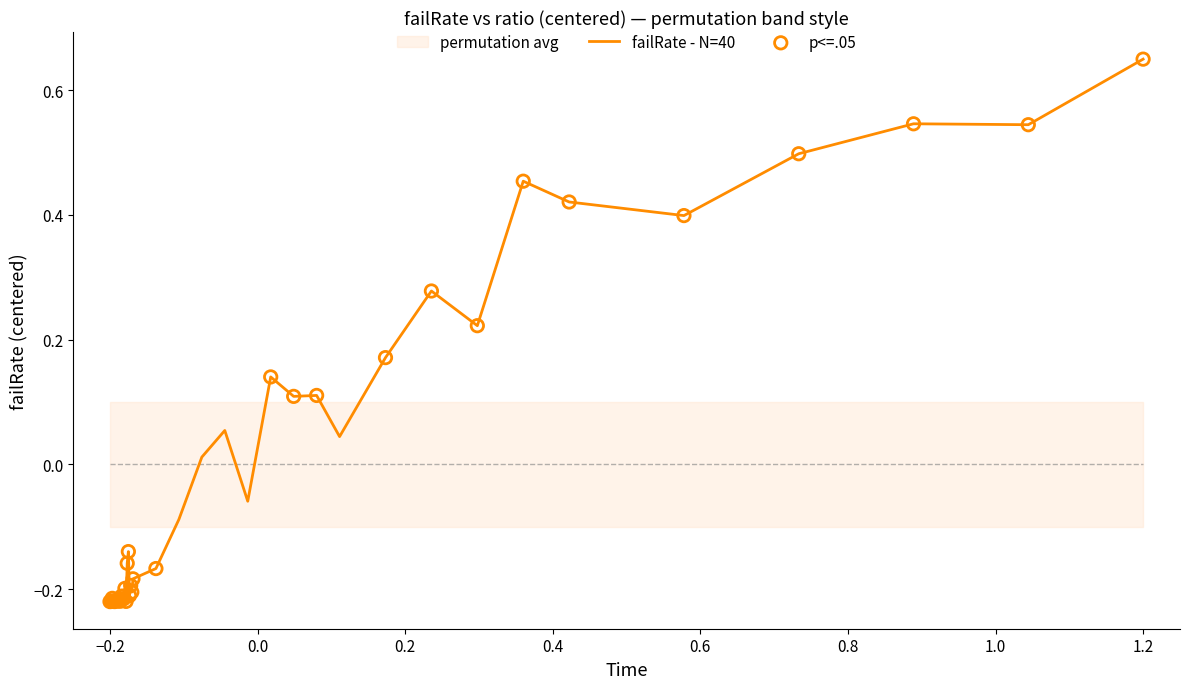

At which label does failRate - N=40 reach its peak?

1.2